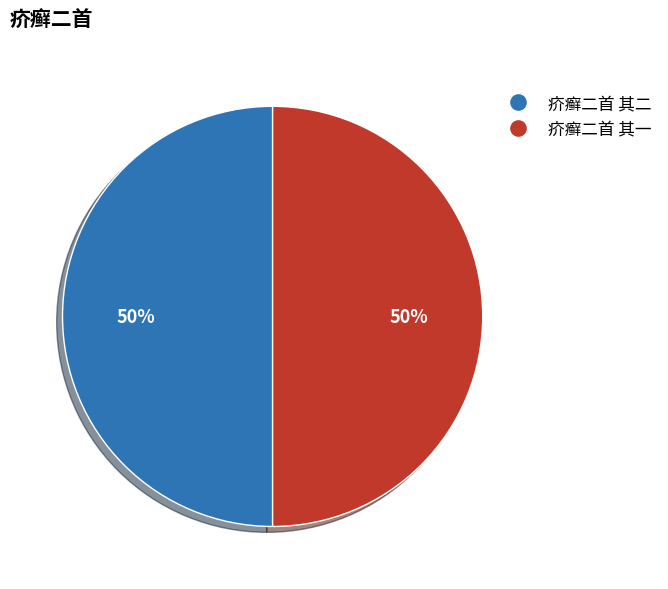

True or false: 疥癣二首 其一 accounts for 59% of the total.

False